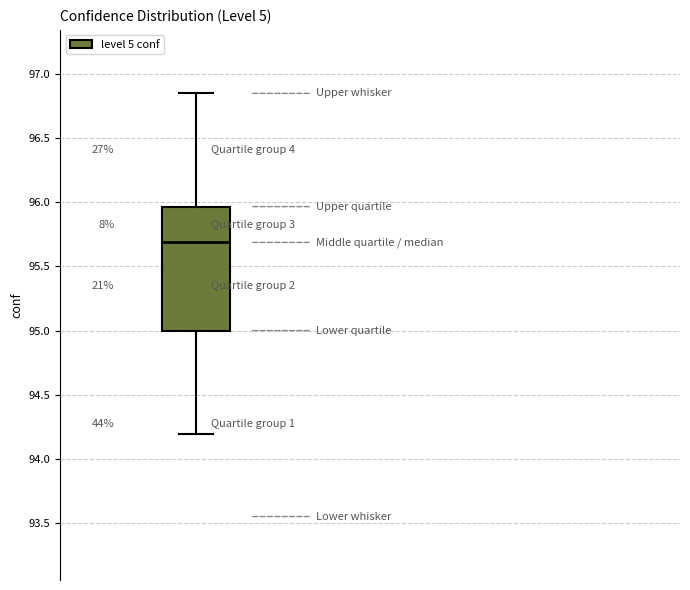

Read this box plot against the y-axis: the position of the median line, the range covered by the box, and the ends of both whiskers. The values are not printed on the chart, so give them approximately, as read against the axis.

median 95.70, box 95.00 to 95.95, whiskers 94.20 to 96.85